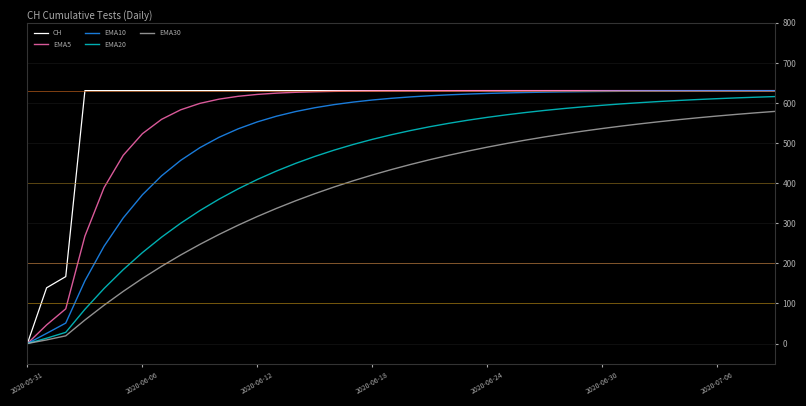

What is the highest value of the EMA10 series?

630.7